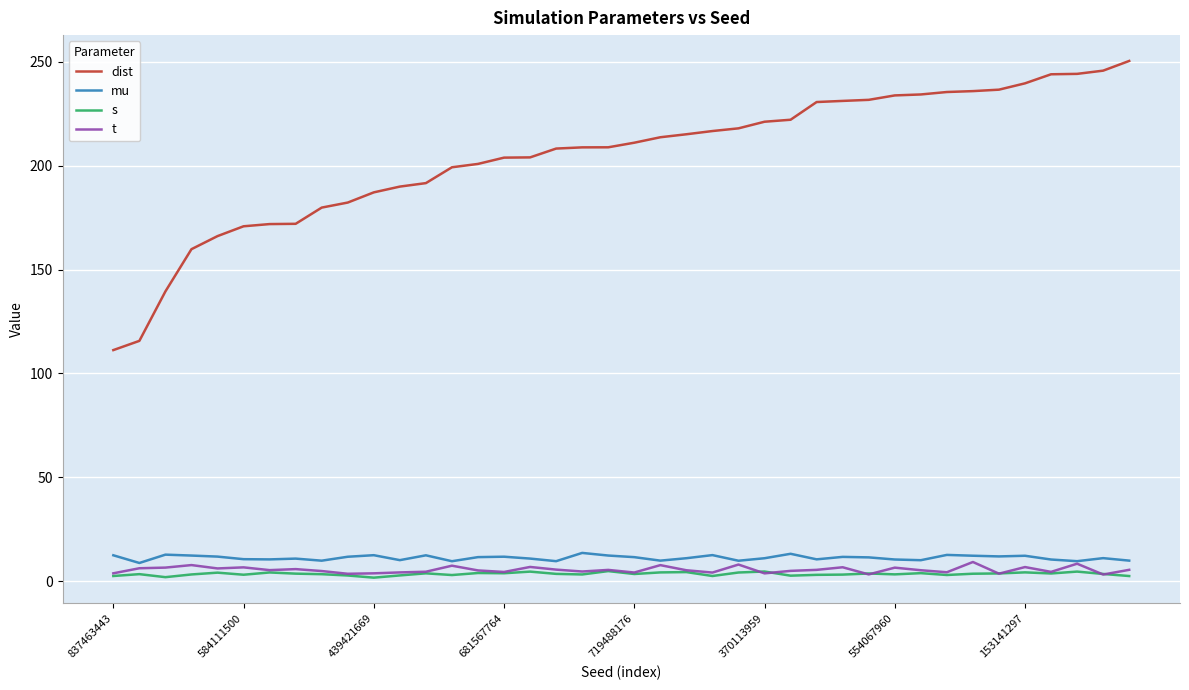

Which series has the widest spread of values?

dist